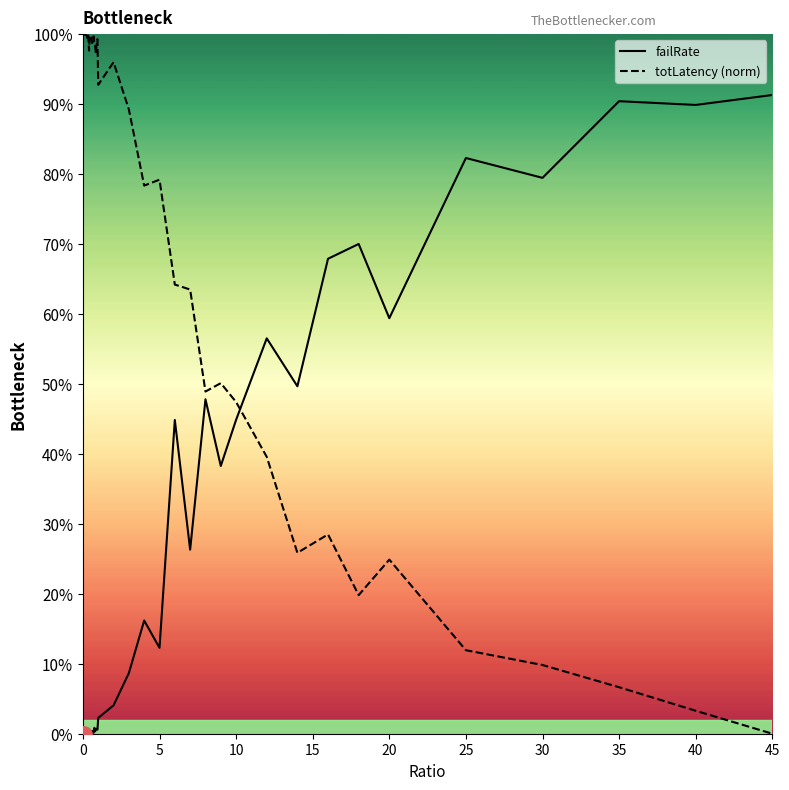

Which series has the largest total across all categories?

totLatency (norm)